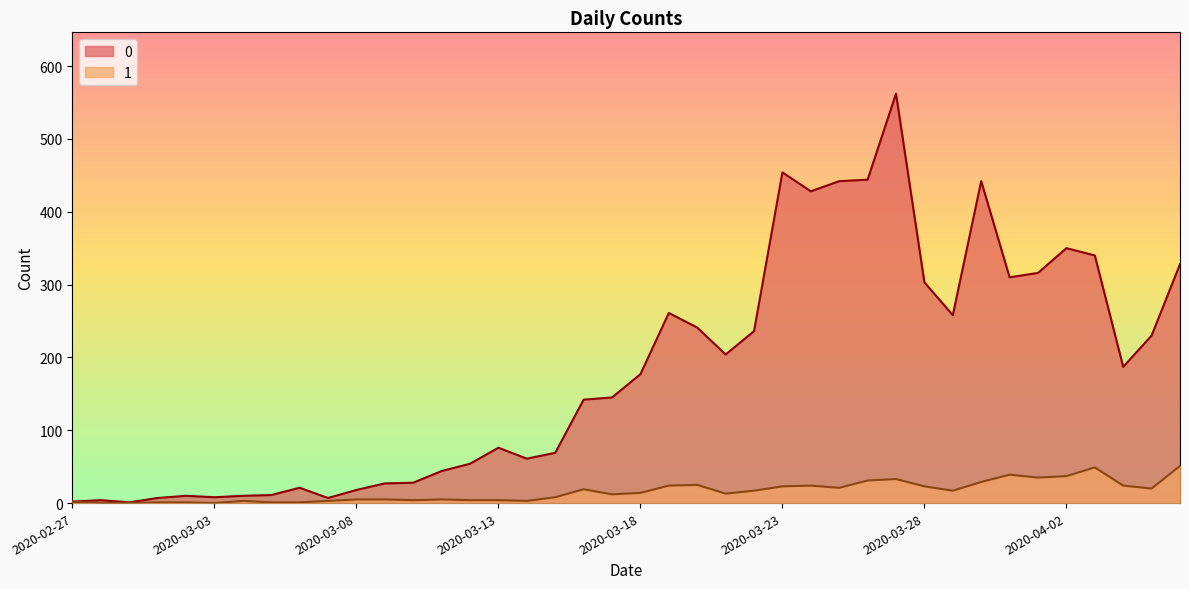

True or false: 1 has more than 0 points higher than both neighbors.

True